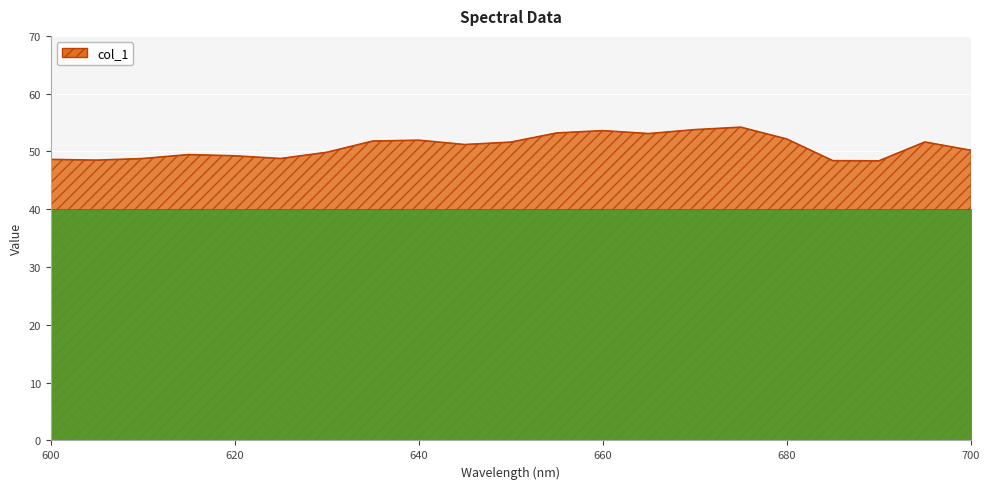

What is the smallest value displayed?

48.4